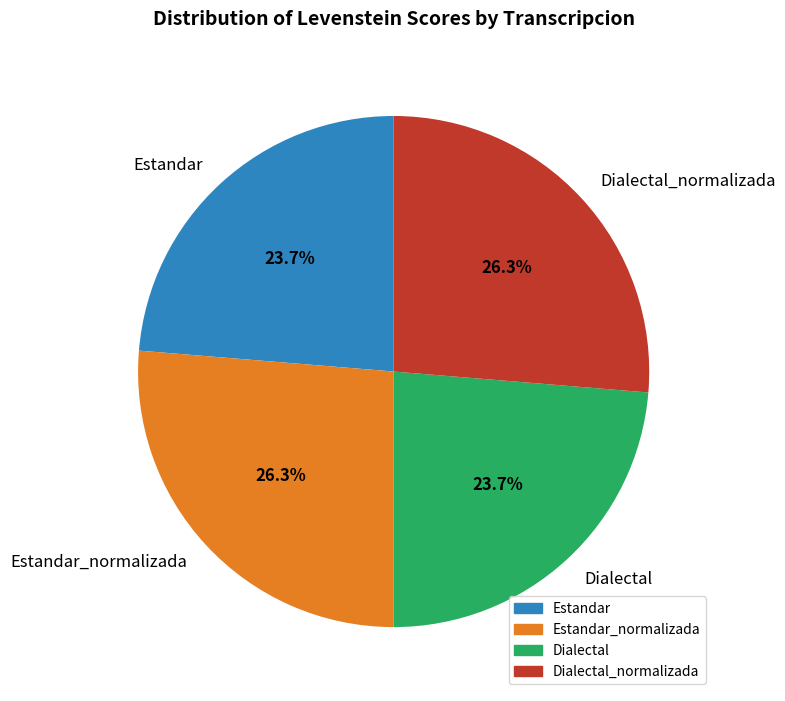

What is the ratio of the value at Estandar to the value at Estandar_normalizada?

0.9